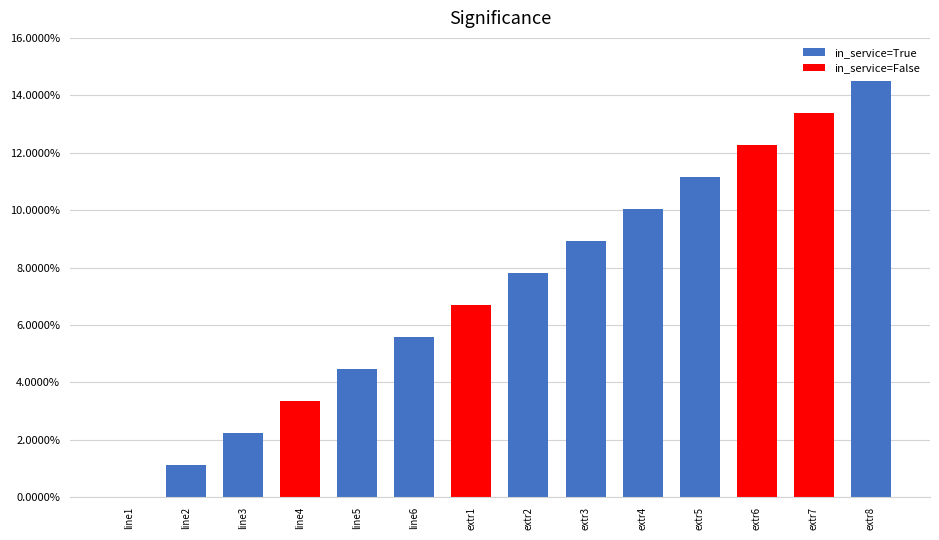

Are the bars horizontal?

No